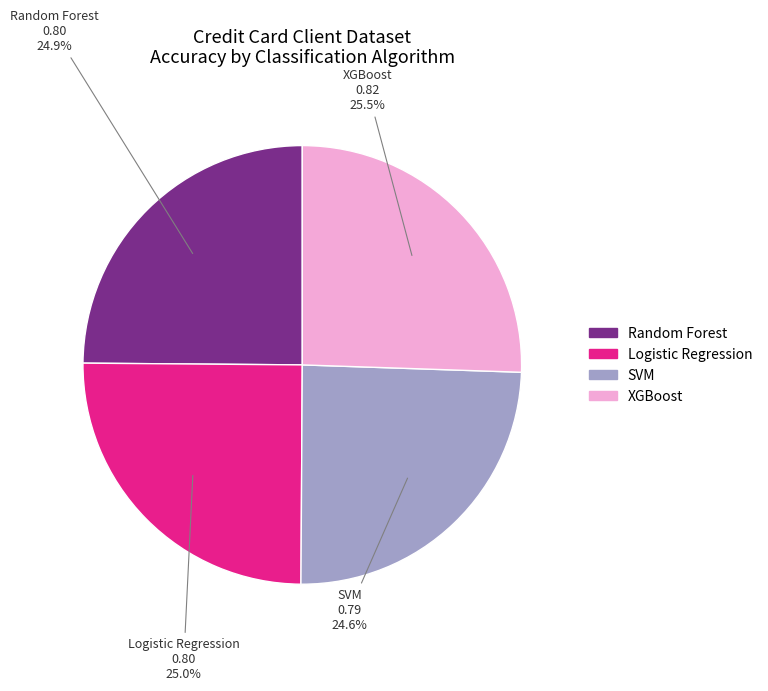

The SVM slice represents 11% of the pie. True or false?

False